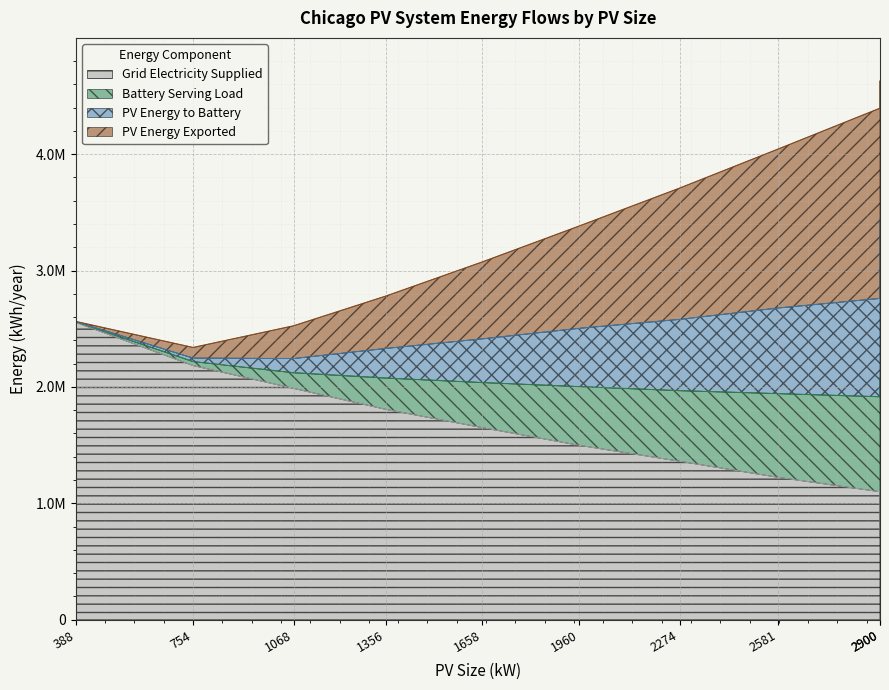

Does the chart display data point markers on the line(s)?

No